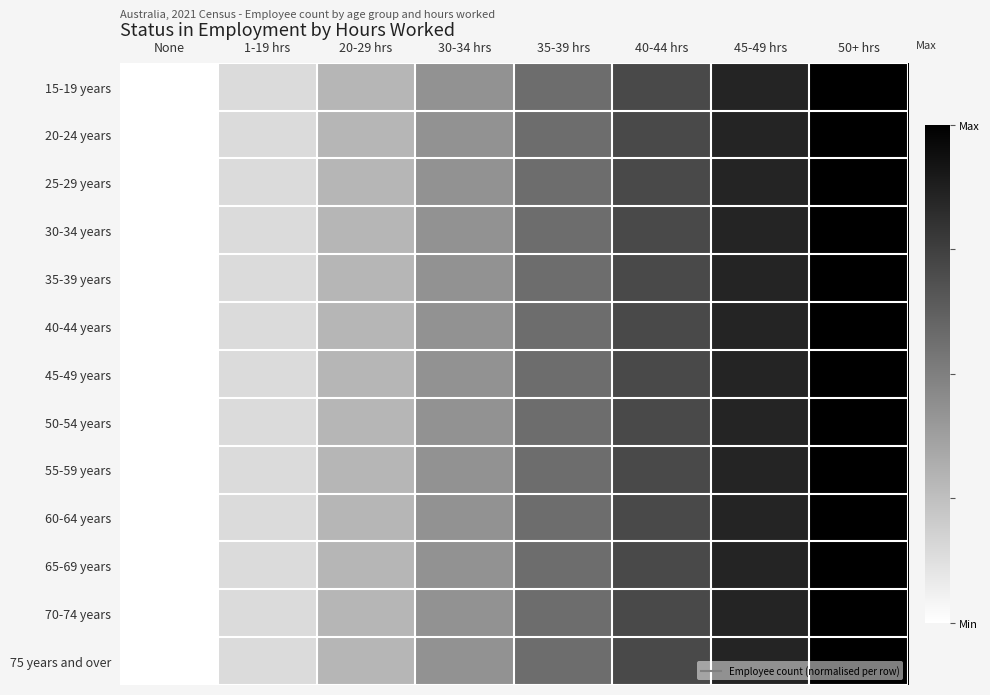

At 20-29 hrs, list the series in order from largest to smallest.

15-19 years, 20-24 years, 25-29 years, 30-34 years, 35-39 years, 40-44 years, 45-49 years, 50-54 years, 55-59 years, 60-64 years, 65-69 years, 70-74 years, 75 years and over